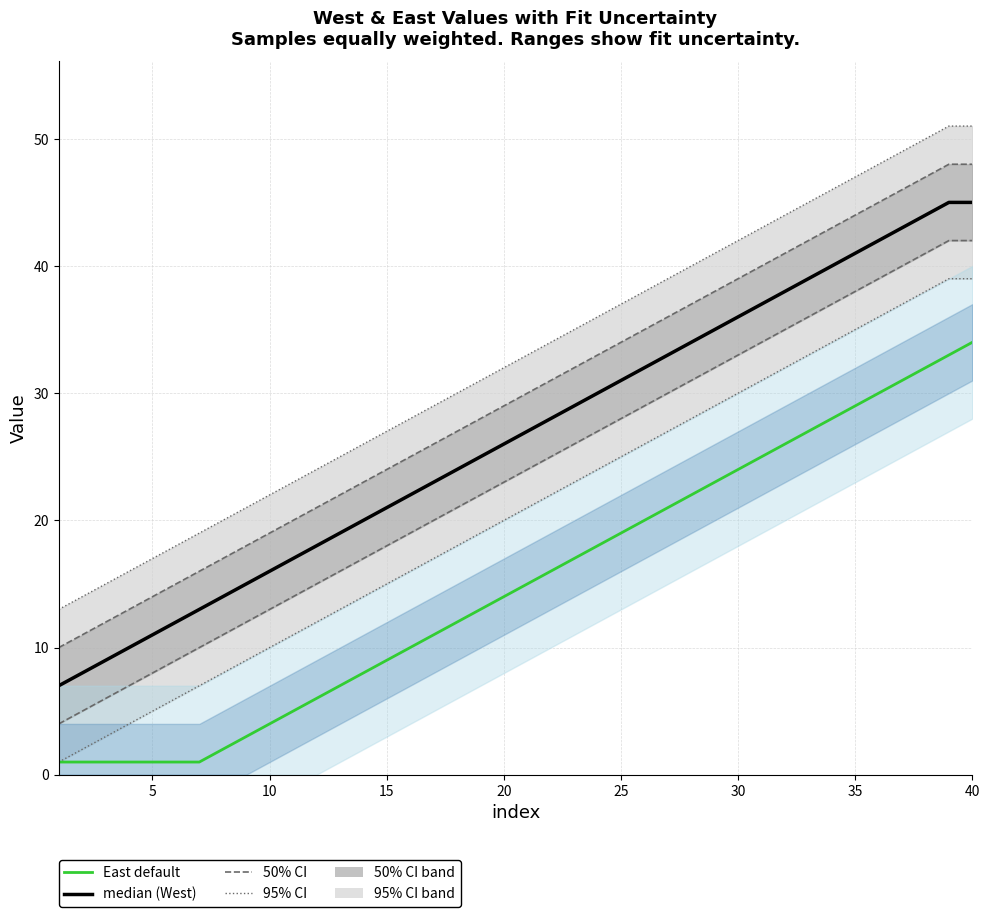

Rank the series by their maximum value, from highest to lowest.

95% CI upper (West), 50% CI upper (West), median (West), 50% CI lower (West), 95% CI lower (West), East (default)